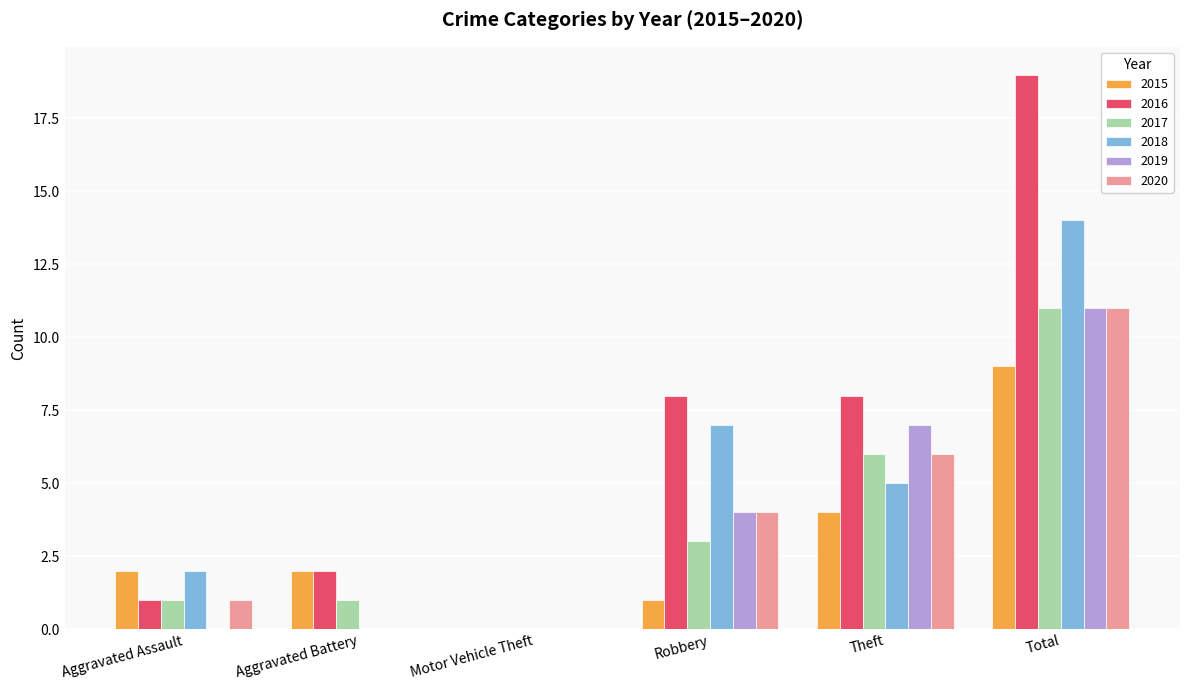

Which series has the largest total across all categories?

2016